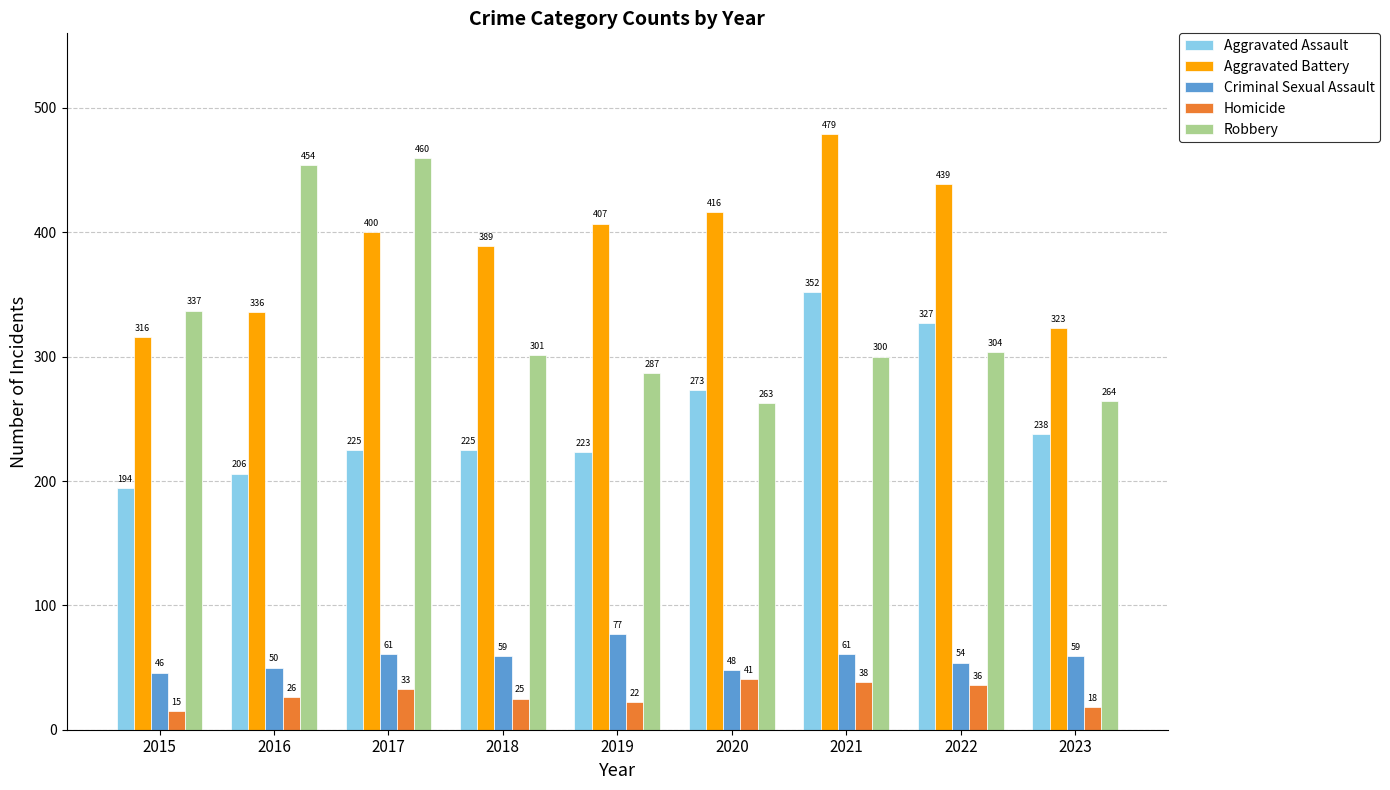

Reading left to right, extract all data points from this chart.

Aggravated Assault: 2015=194	2016=206	2017=225	2018=225	2019=223	2020=273	2021=352	2022=327	2023=238
Aggravated Battery: 2015=316	2016=336	2017=400	2018=389	2019=407	2020=416	2021=479	2022=439	2023=323
Criminal Sexual Assault: 2015=46	2016=50	2017=61	2018=59	2019=77	2020=48	2021=61	2022=54	2023=59
Homicide: 2015=15	2016=26	2017=33	2018=25	2019=22	2020=41	2021=38	2022=36	2023=18
Robbery: 2015=337	2016=454	2017=460	2018=301	2019=287	2020=263	2021=300	2022=304	2023=264